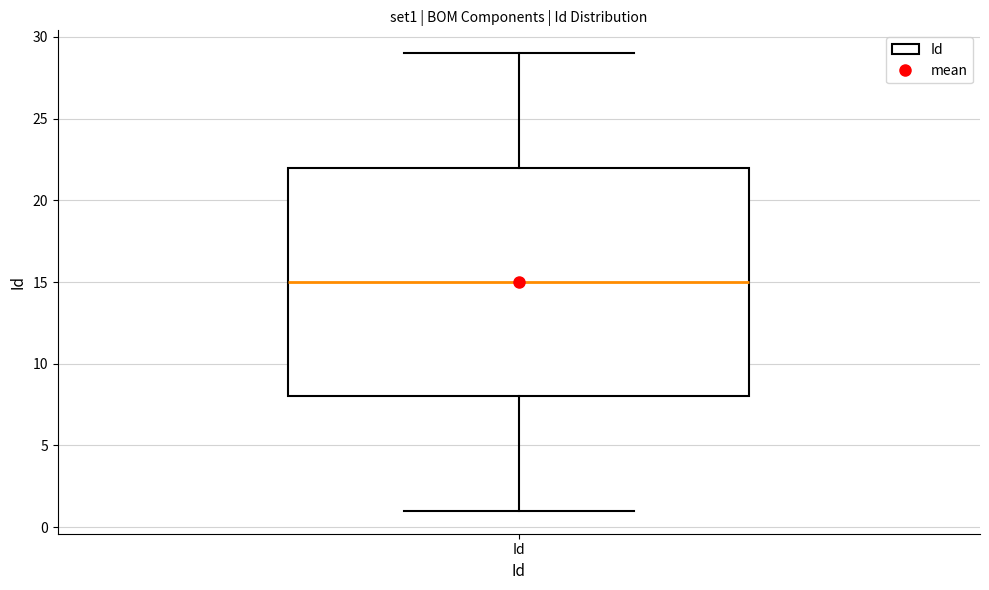

Transcribe this box plot: give where the median line is, the range the box spans, and where the two whiskers end, as read against the y-axis. The values are not printed on the chart, so give them approximately, as read against the axis.

median 15, box 8 to 22, whiskers 1 to 29